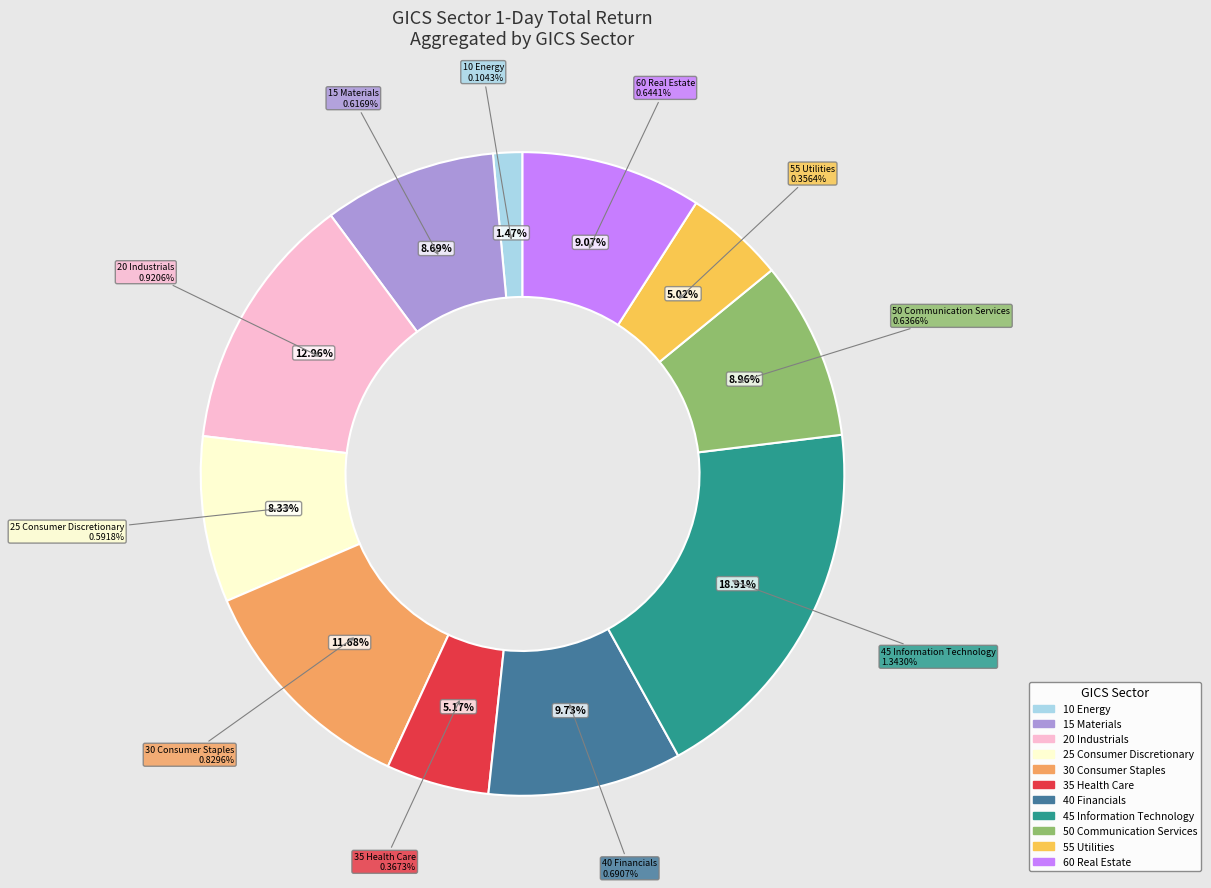

Does 30 Consumer Staples represent more than half of the total?

No